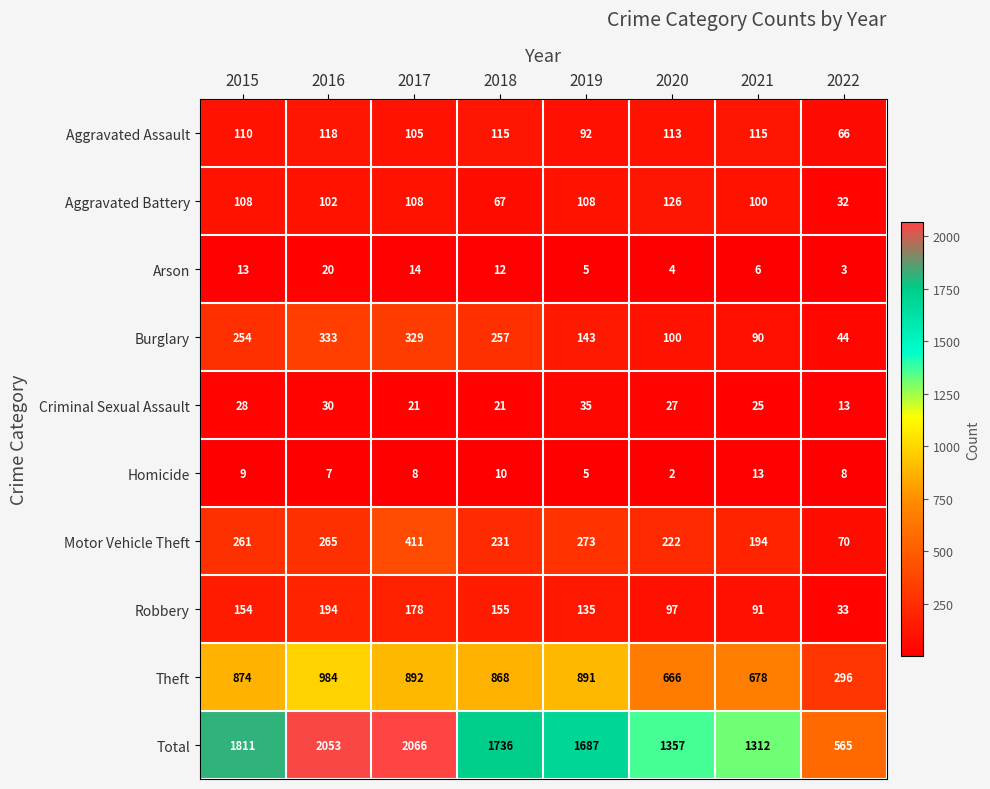

At 2020, list the series in order from smallest to largest.

Homicide, Arson, Criminal Sexual Assault, Robbery, Burglary, Aggravated Assault, Aggravated Battery, Motor Vehicle Theft, Theft, Total